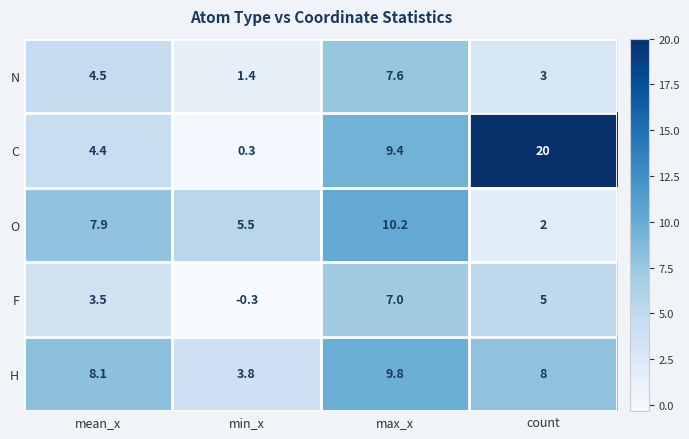

At which label does F first exceed 5?

max_x